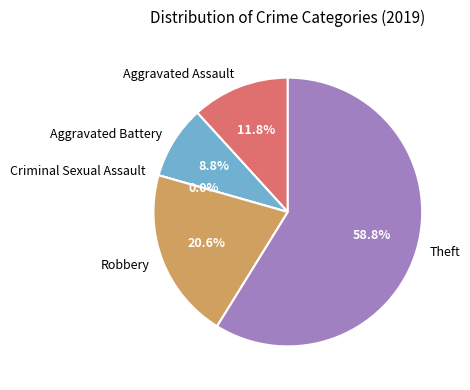

What percentage is the Aggravated Battery slice, to the nearest percent?

9%